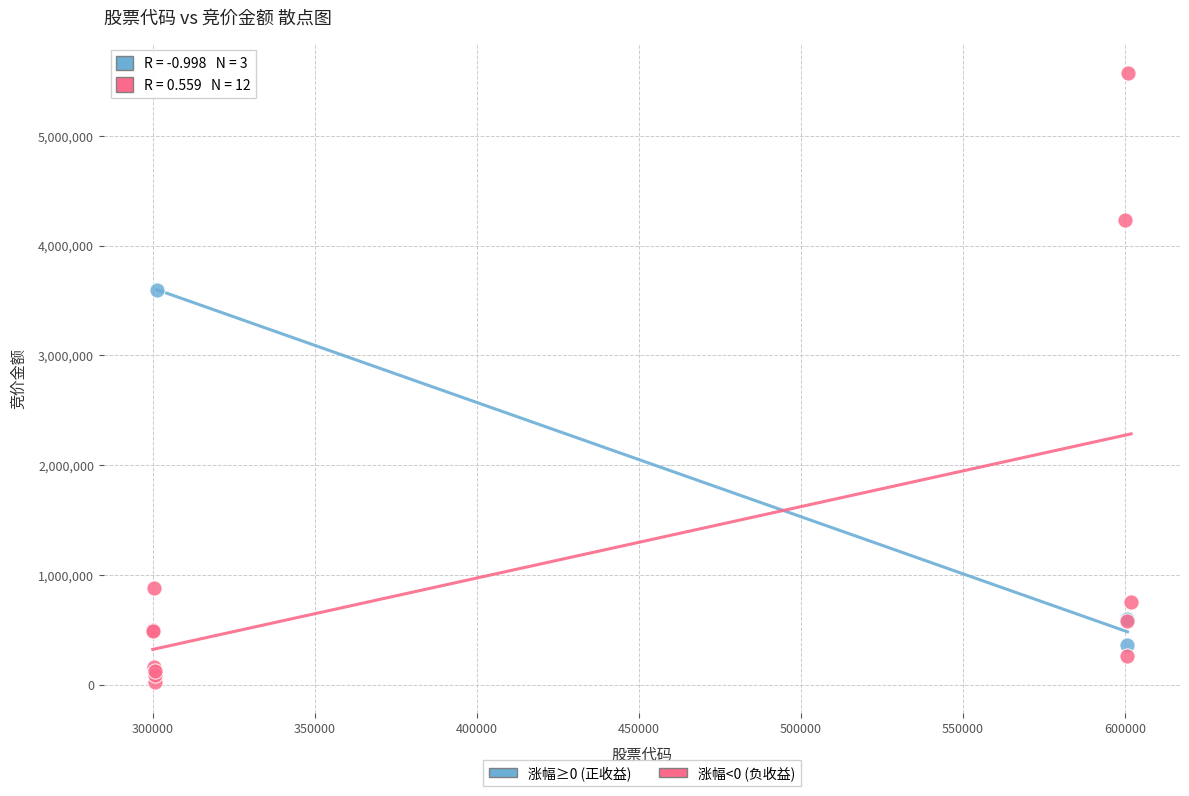

Which series contains the highest Y value?

涨幅<0 (负收益)